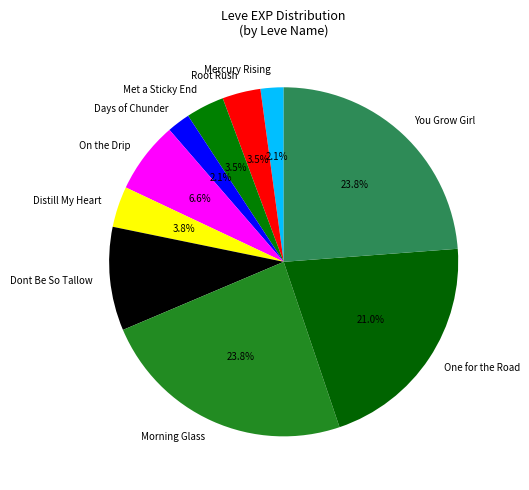

Which has a higher value, You Grow Girl or Days of Chunder?

You Grow Girl